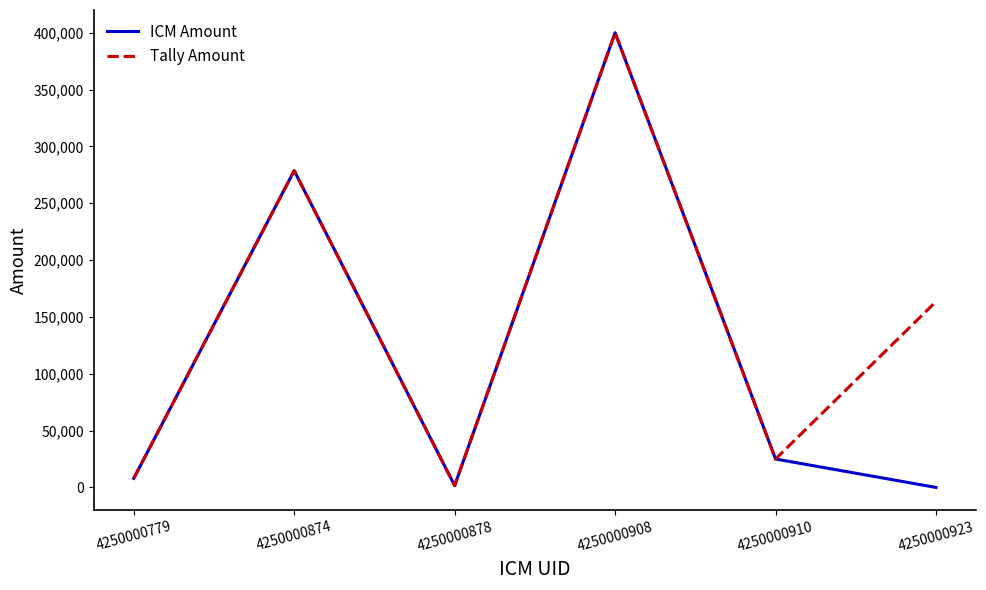

Is the value of Tally Amount at 4250000923 greater than the value of ICM Amount at 4250000779?

Yes